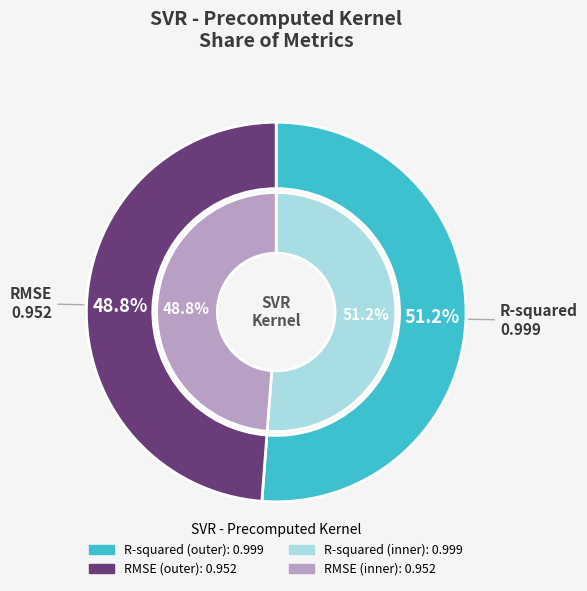

Combined, do RMSE and R-squared account for over 50%?

Yes